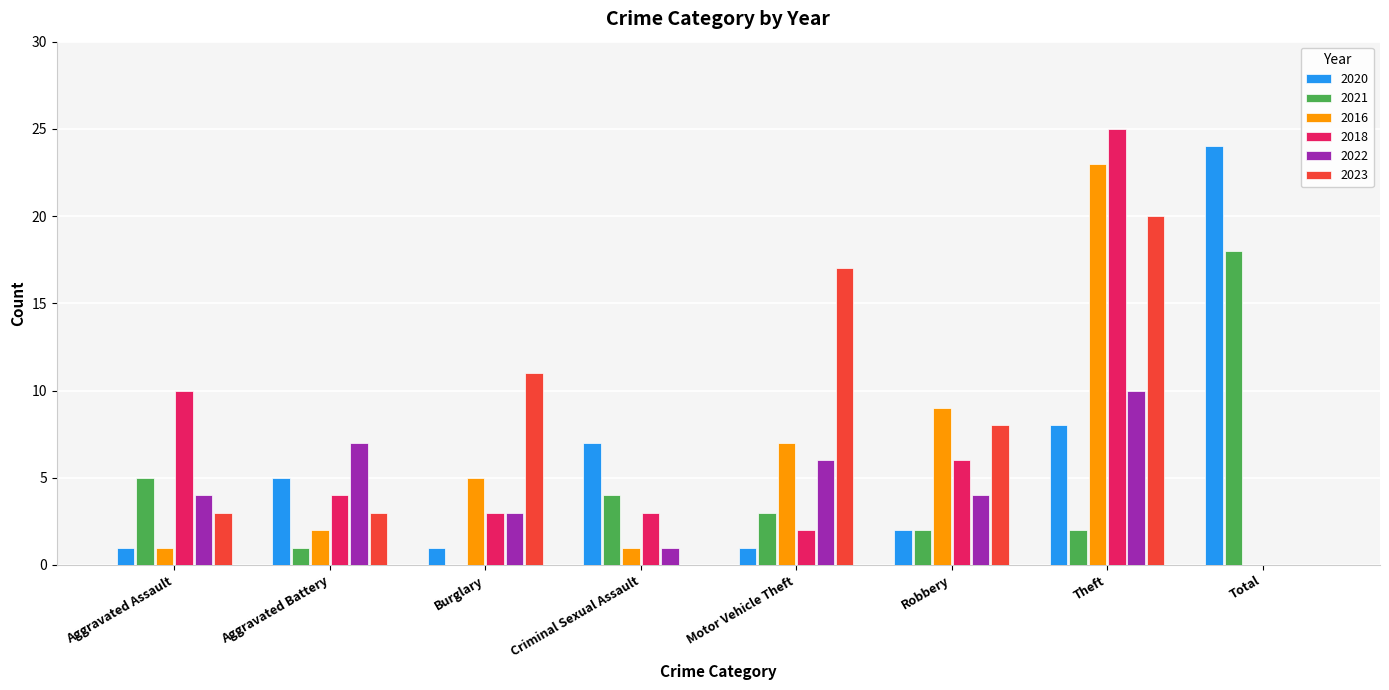

At which label does 2022 reach its peak?

Theft